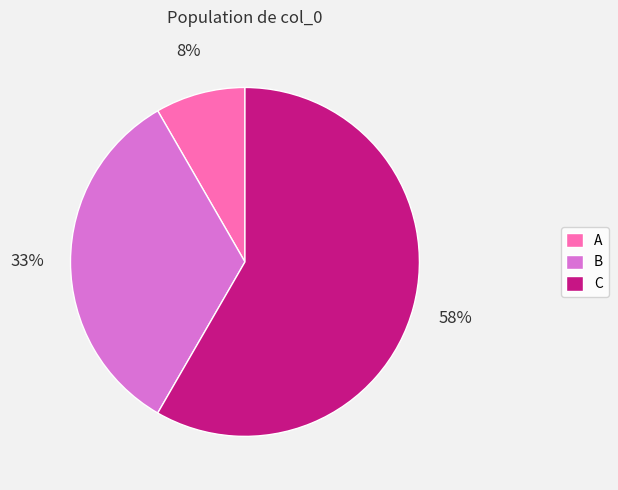

True or false: C accounts for 48% of the total.

False